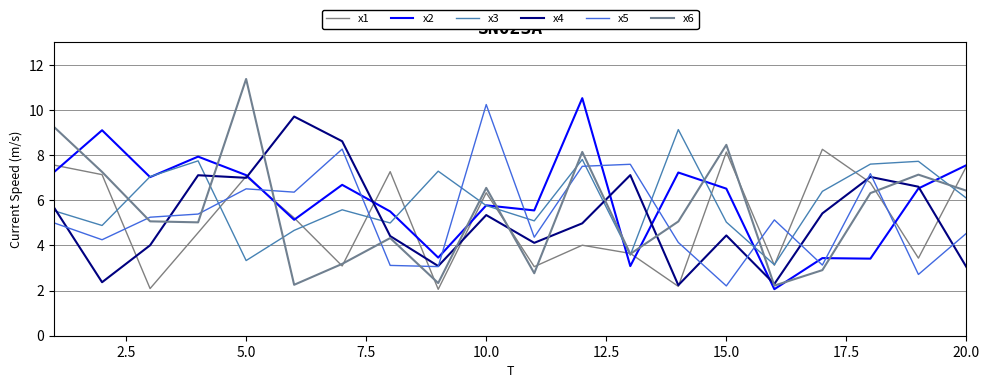

How many categories are shown in the chart?

20